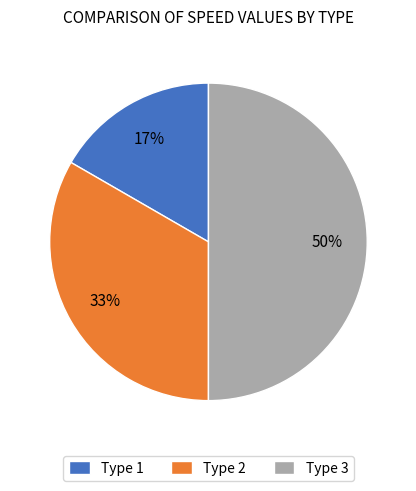

Count the number of slices in the pie.

3